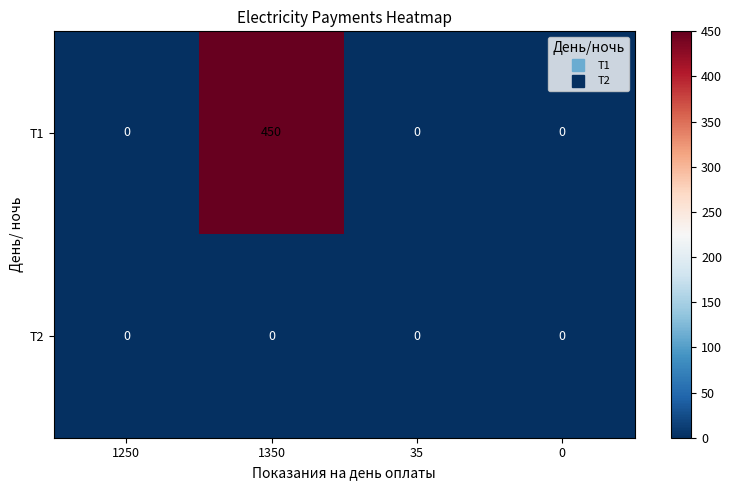

What is the total value across all series at 1350?

450